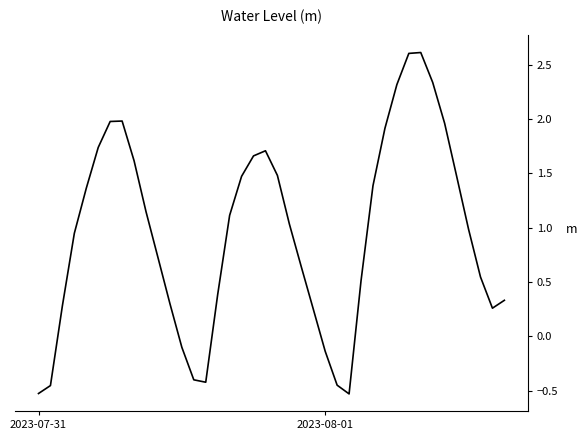

What is the greatest value displayed?

2.6